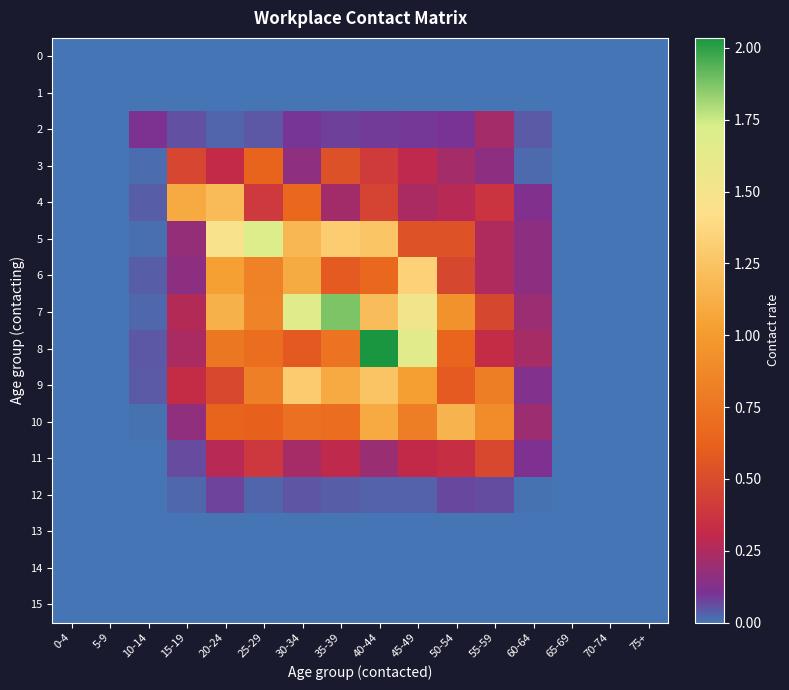

Between 35-39 and 5-9, which is larger?

35-39